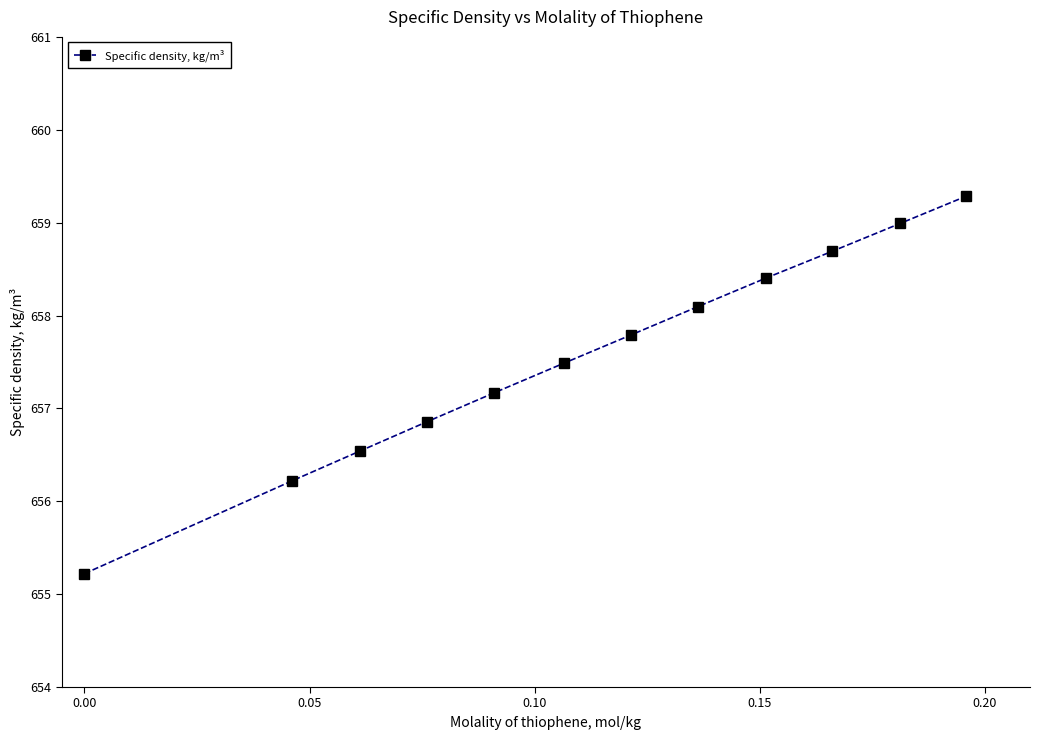

What is the average value?

657.6